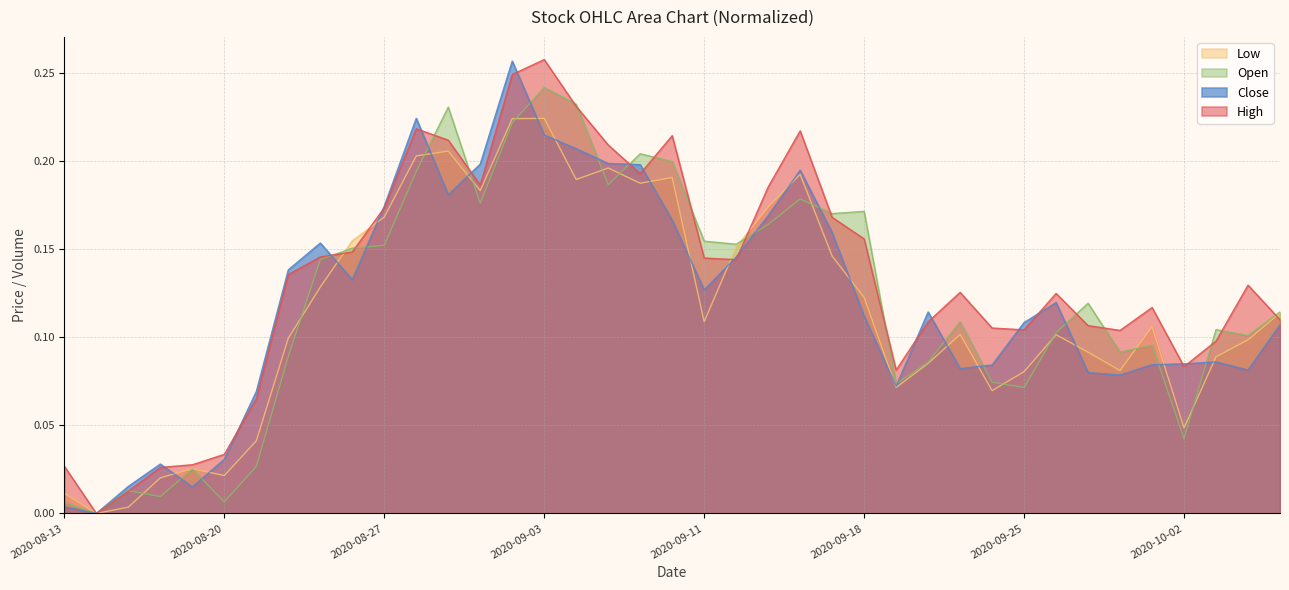

The Open series shows 0.1 at 2020-10-07. True or false?

True